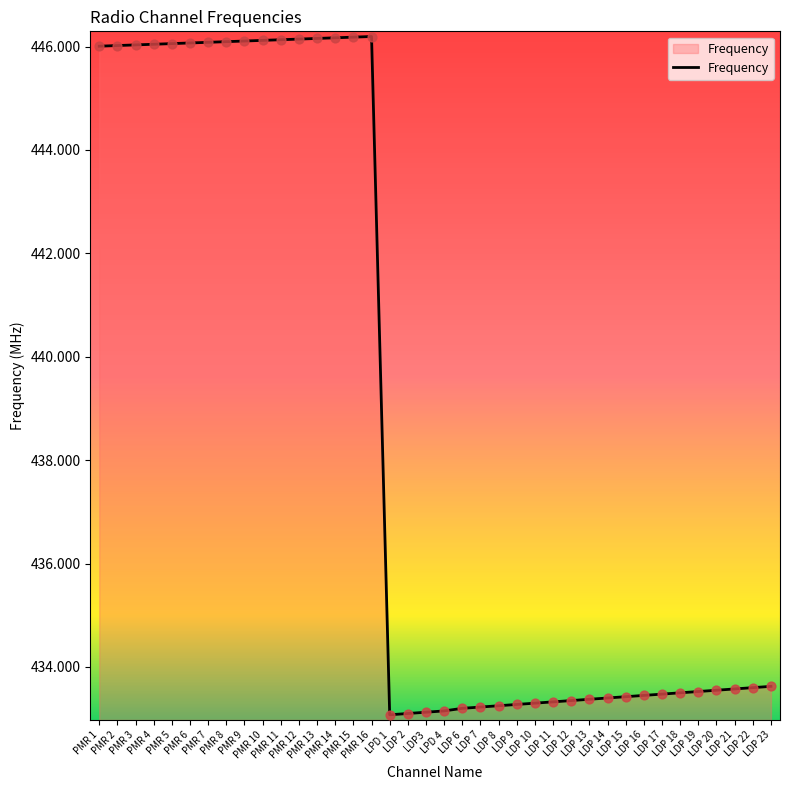

Approximately how many times larger is the value at LDP3 compared to LDP 2?

1.0